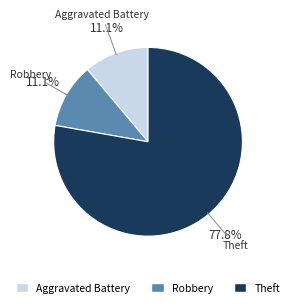

To the nearest percent, what is the difference between the Theft and Aggravated Battery slice percentages?

67%